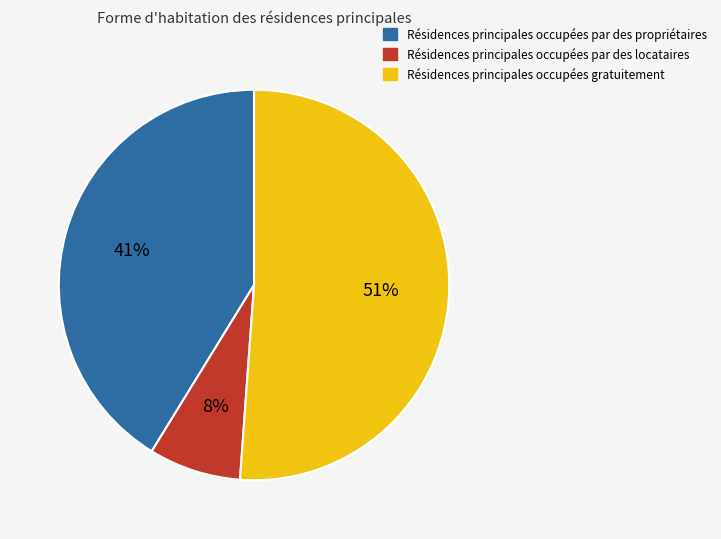

To the nearest percent, what is the average slice percentage?

33%